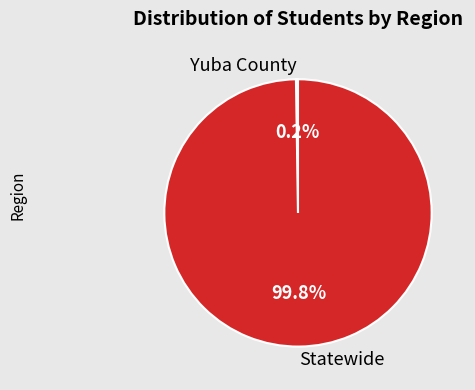

What portion of the pie excludes Statewide?

0.2%